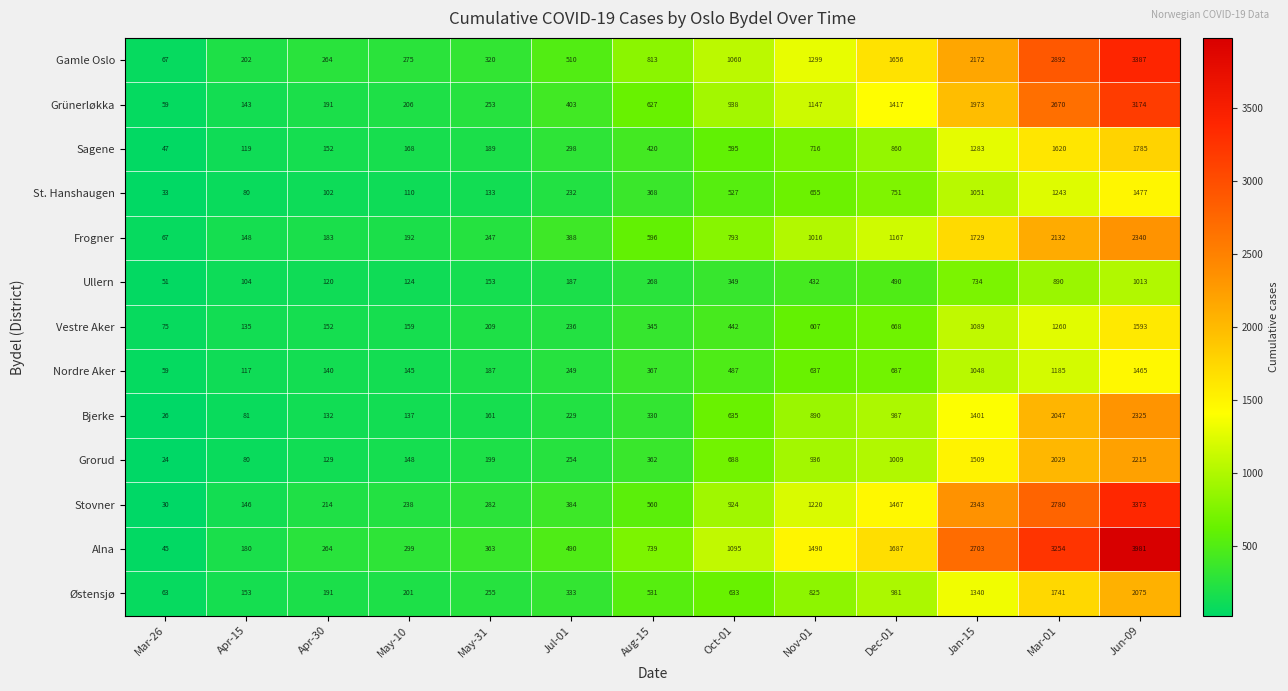

What is the sum of the Grünerløkka values at Aug-15 and May-10?

833